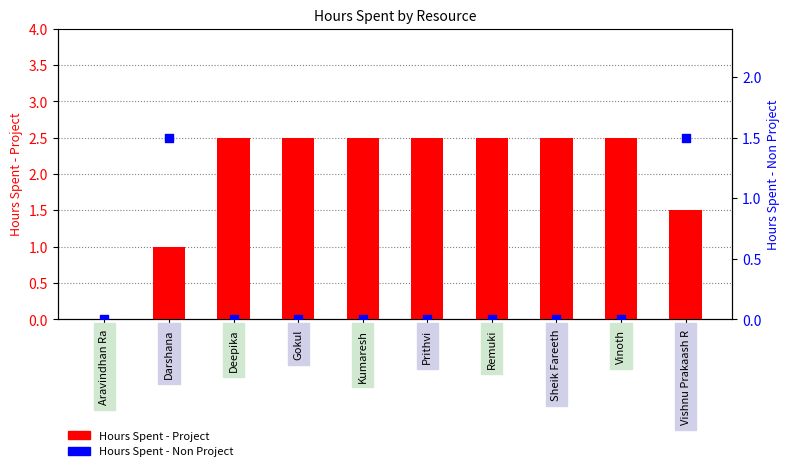

Is the value of Hours Spent - Non Project at Gokul greater than the value of Hours Spent - Project at Vinoth?

No